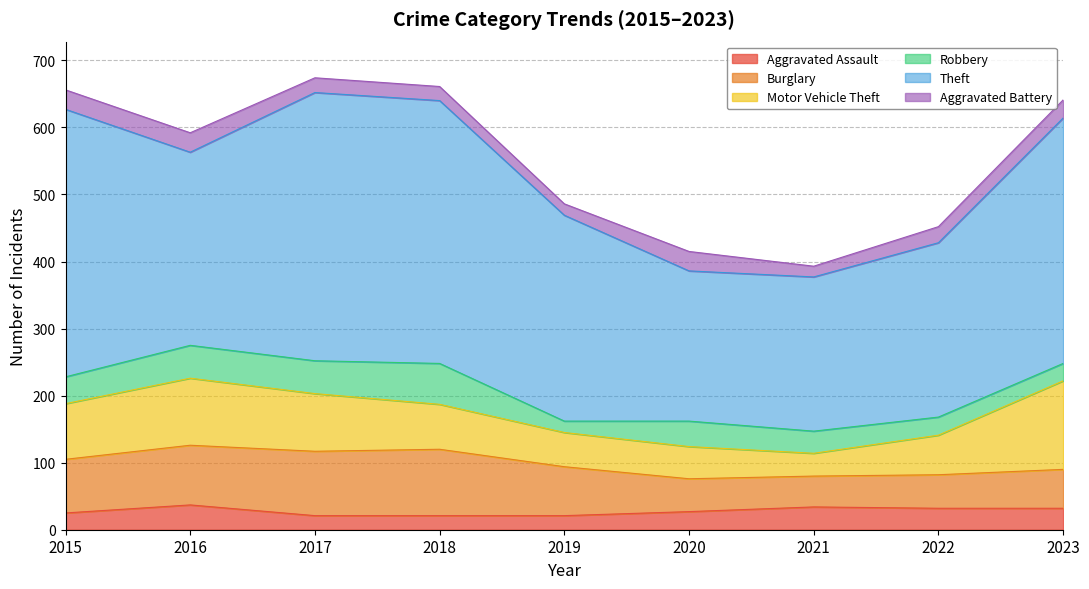

The value of Theft at 2016 is 490. True or false?

False